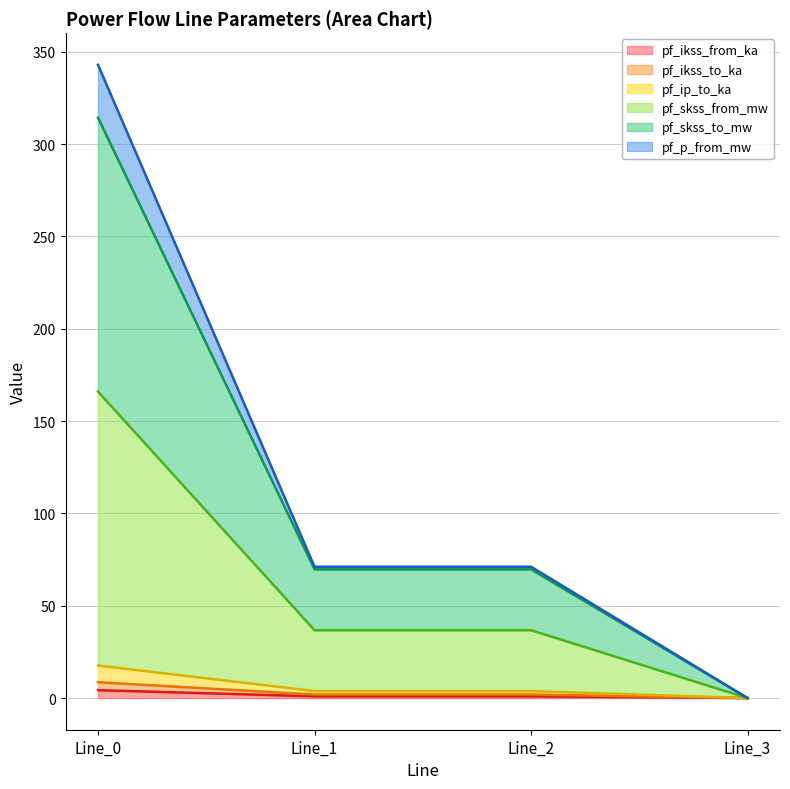

In pf_ip_to_ka, how many points are lower than both neighbors (excluding endpoints)?

1